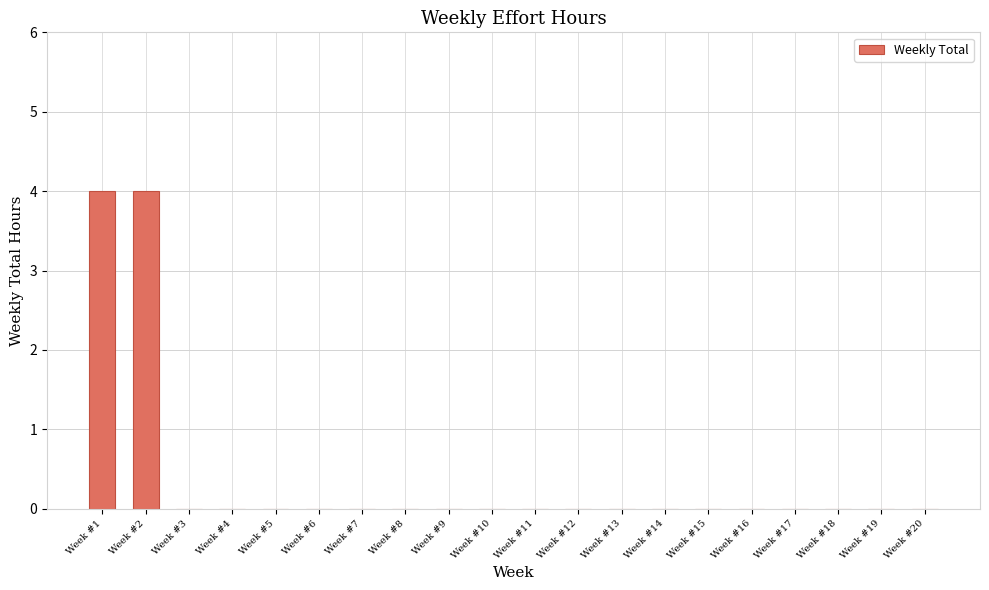

Reading left to right, list all the values displayed in this chart.

4	4	0	0	0	0	0	0	0	0	0	0	0	0	0	0	0	0	0	0